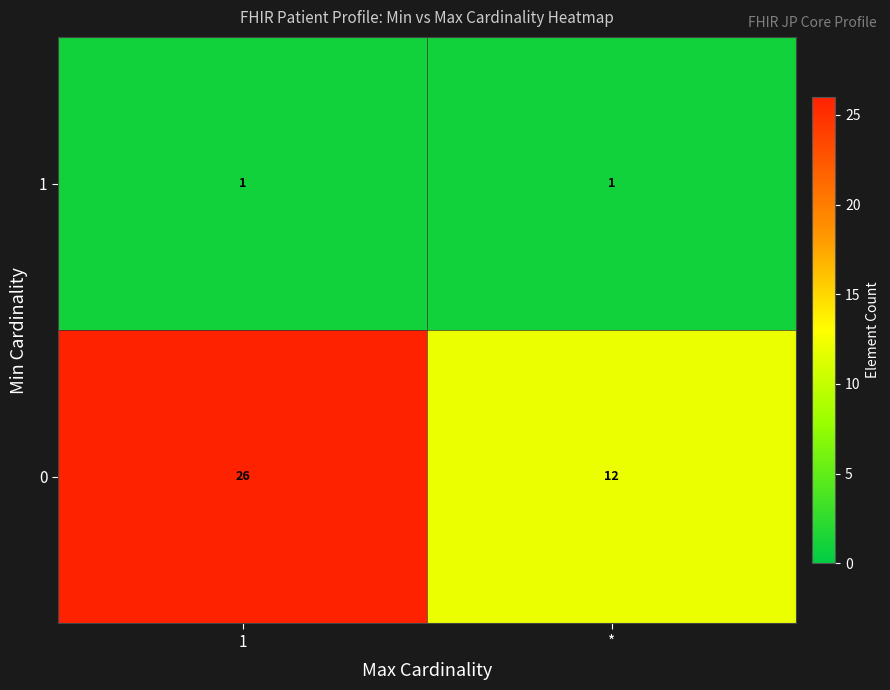

What is the maximum value for 0?

26